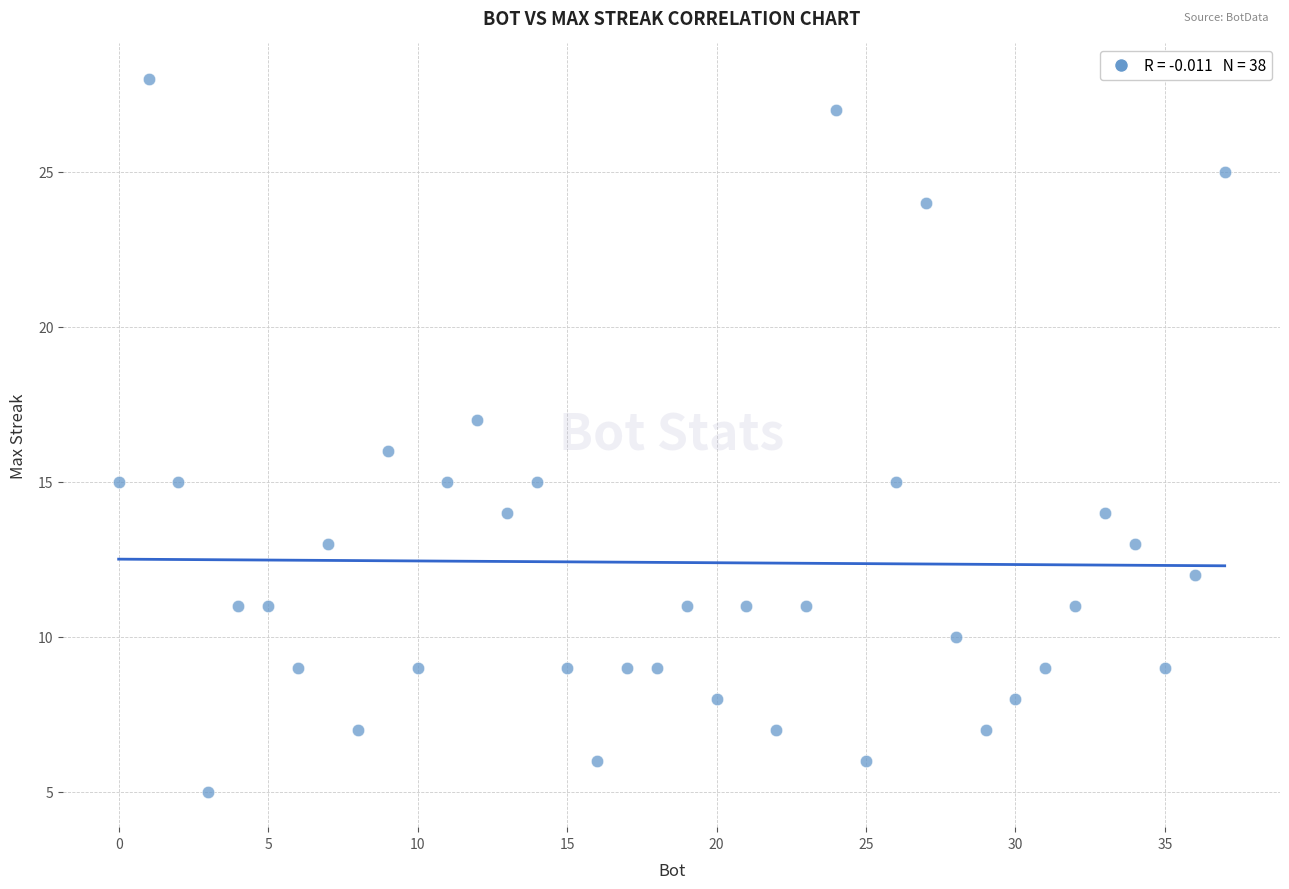

What is the range of Y values (max minus min)?

23